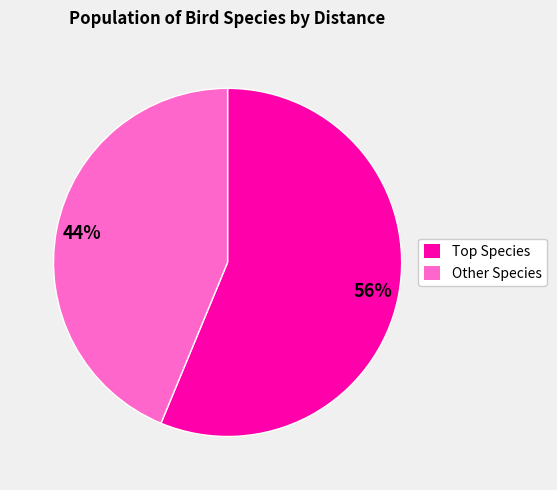

Is there a majority slice in this chart?

Yes